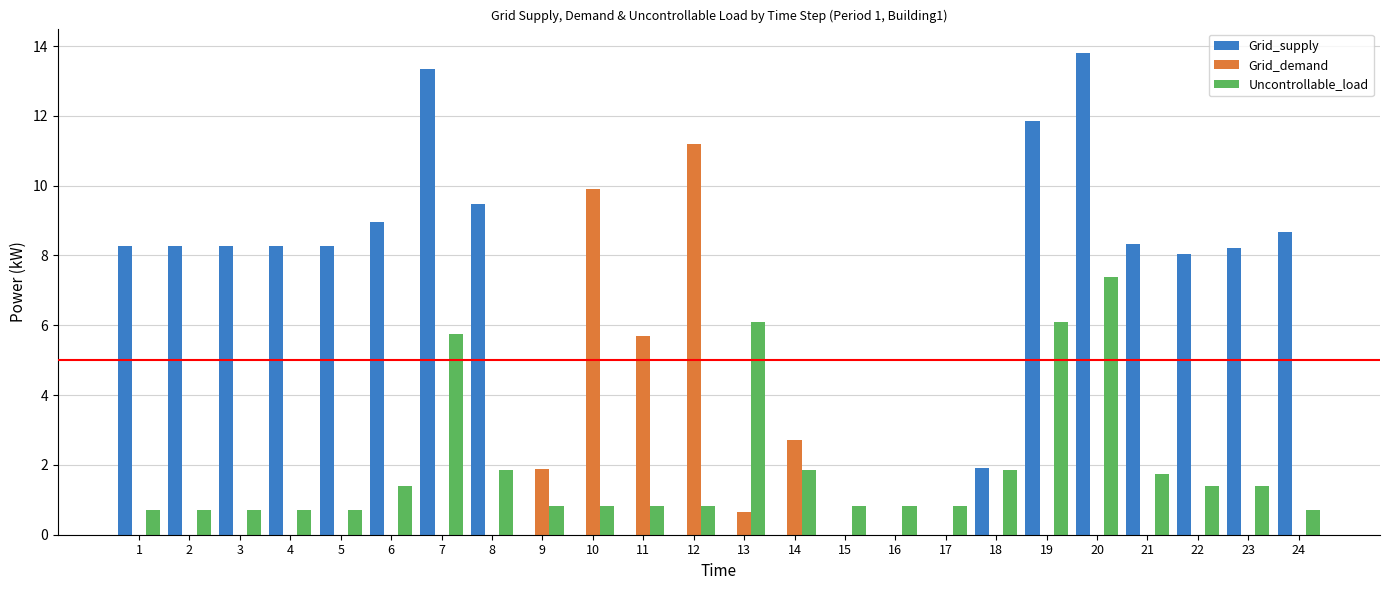

What is the sum of the Grid_supply values at 8 and 6?

18.4